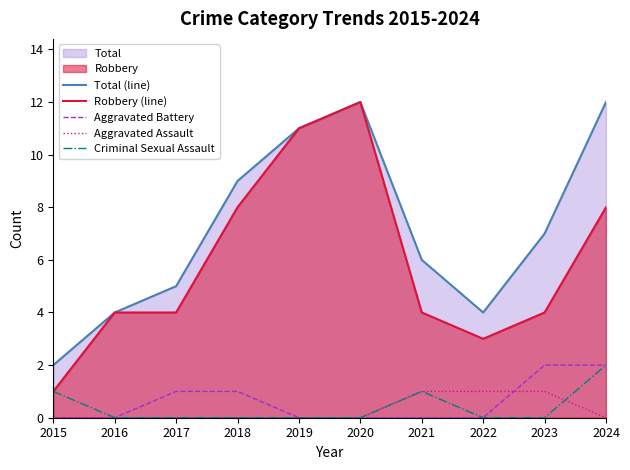

True or false: Aggravated Battery has more than 1 points higher than both neighbors.

False